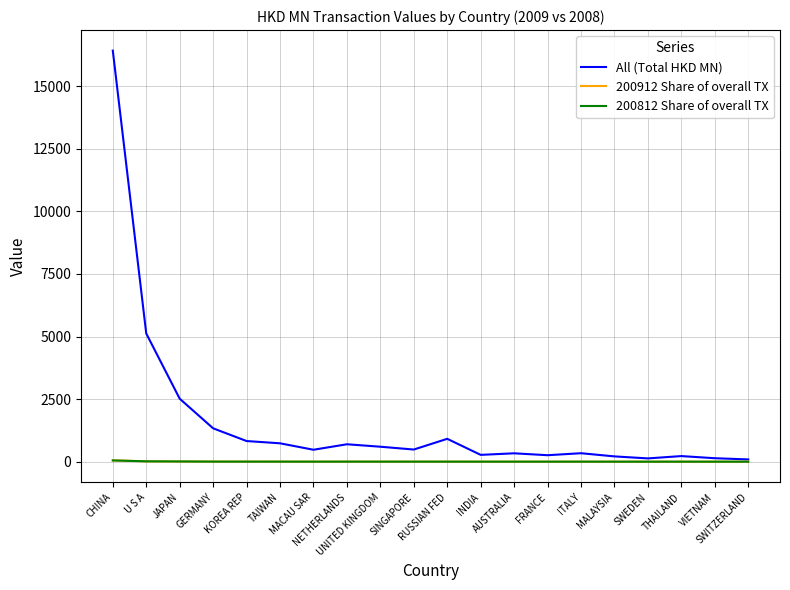

What is the difference between the maximum and minimum values in the All (Total HKD MN) series?

16334.9